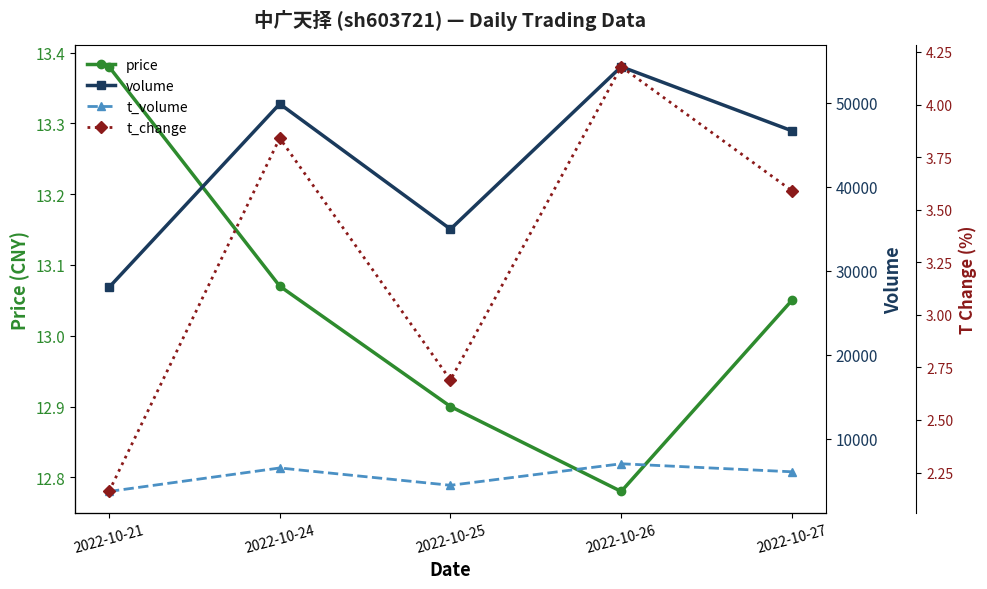

True or false: price has more than 0 interior local peaks.

False